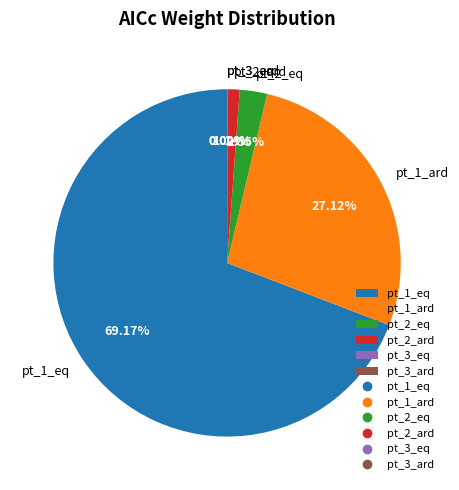

To the nearest percent, what is the difference between the largest and smallest slice percentages?

69%